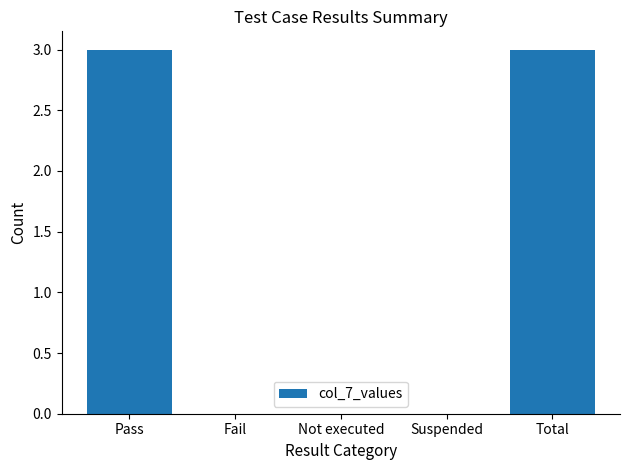

What is the greatest value displayed?

3